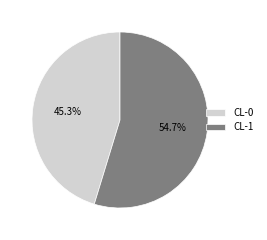

The CL-1 slice represents 55% of the pie. True or false?

True